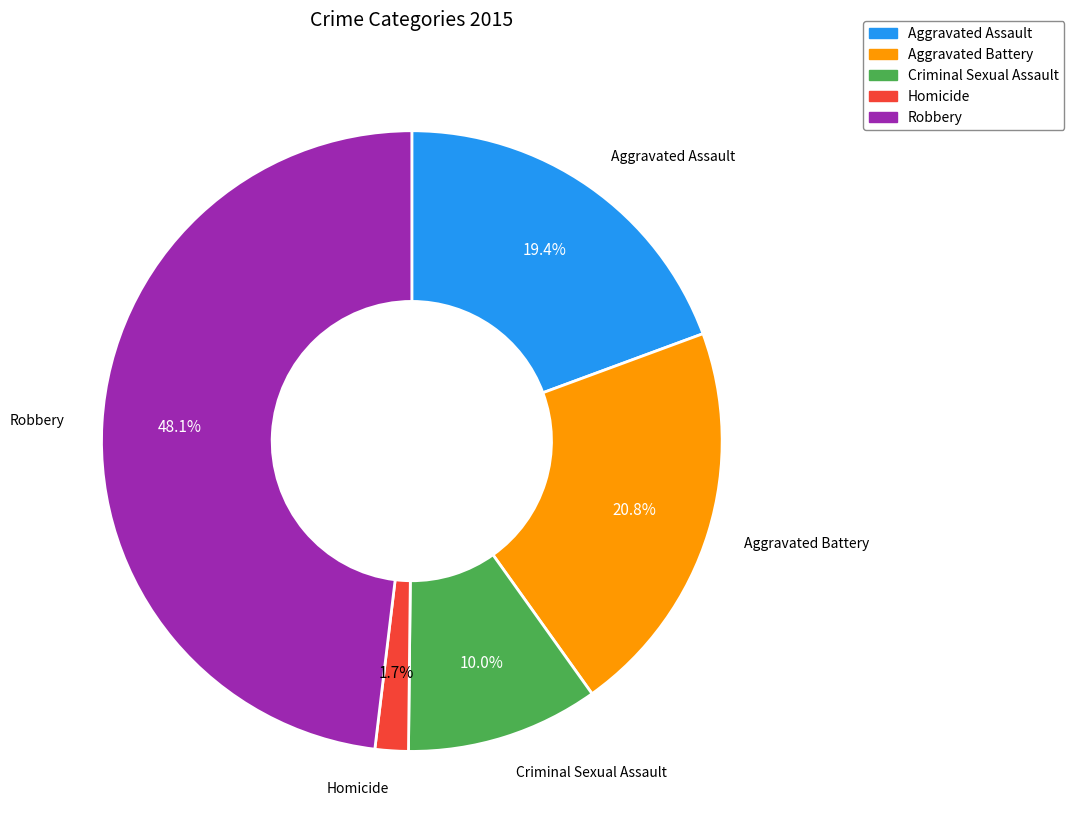

Is there a majority slice in this chart?

No